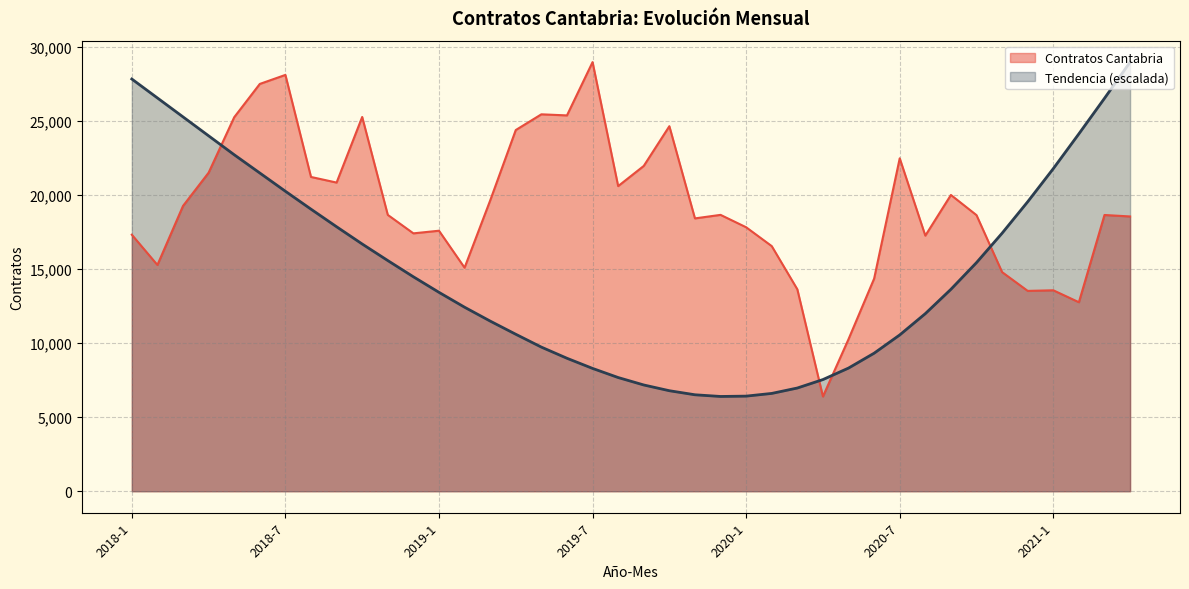

Where do Contratos Cantabria Tendencia and Contratos Cantabria first cross each other?

2018-4 and 2018-5